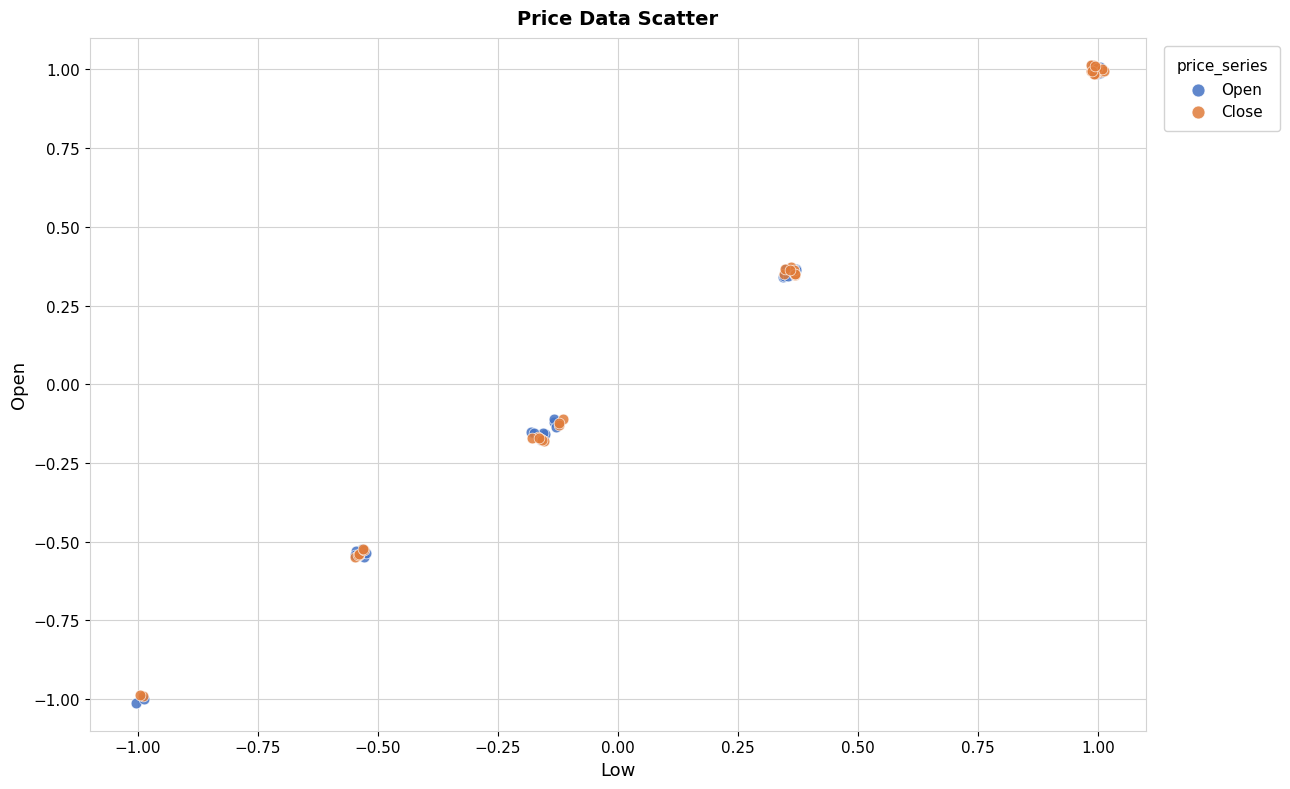

Which series has the largest Y range (max minus min)?

Open